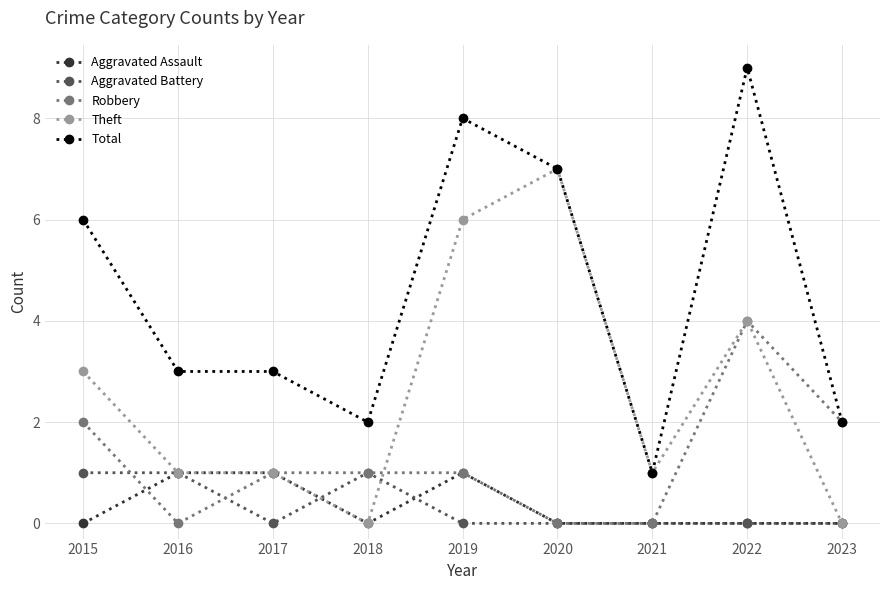

The value of Aggravated Assault at 2023 is 0. True or false?

True